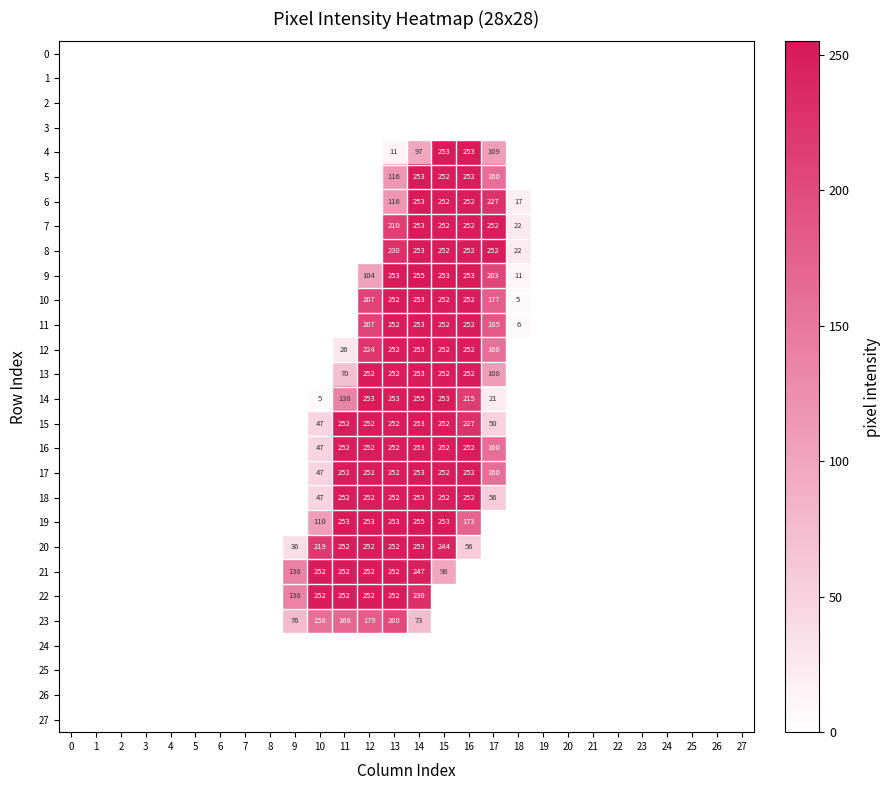

The 8 series shows 351 at 13. True or false?

False